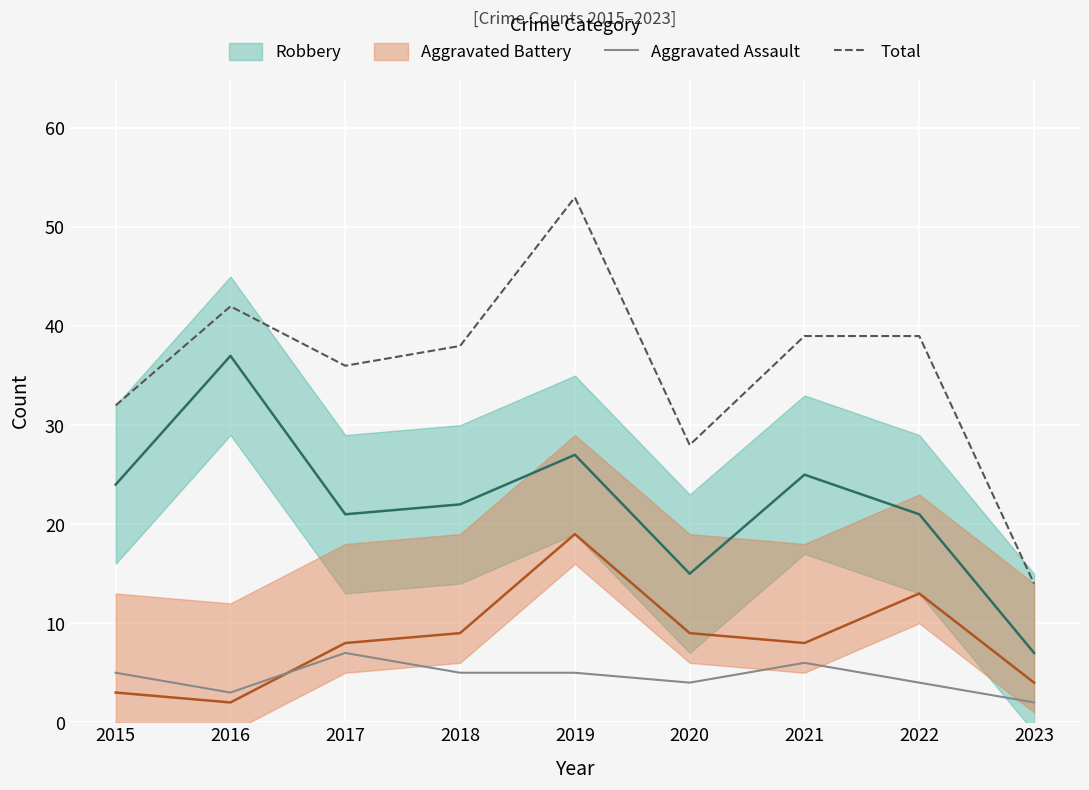

True or false: Total and Aggravated Assault cross at least once.

False